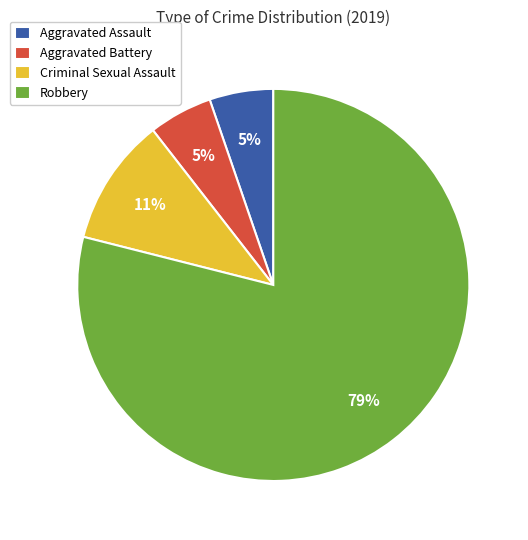

What is the ratio of the value at Aggravated Assault to the value at Aggravated Battery?

1.0